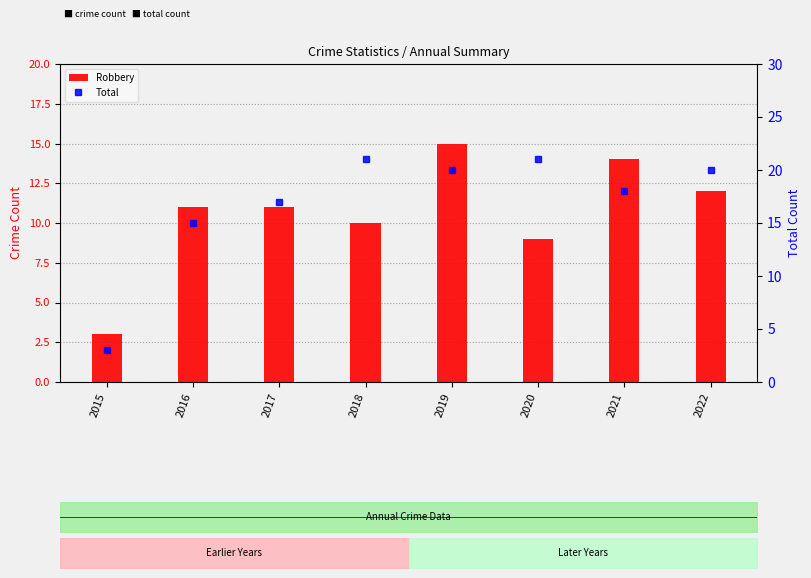

What is the total value across all series at 2021?

32